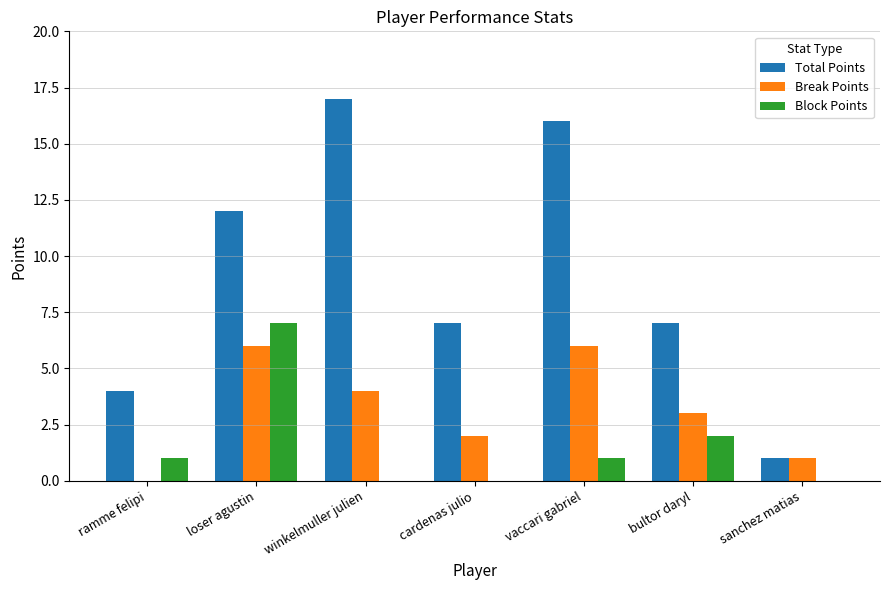

Reading left to right, transcribe all the data shown in this chart.

Total Points: 4	12	17	7	16	7	1
Break Points: 0	6	4	2	6	3	1
Block Points: 1	7	0	0	1	2	0